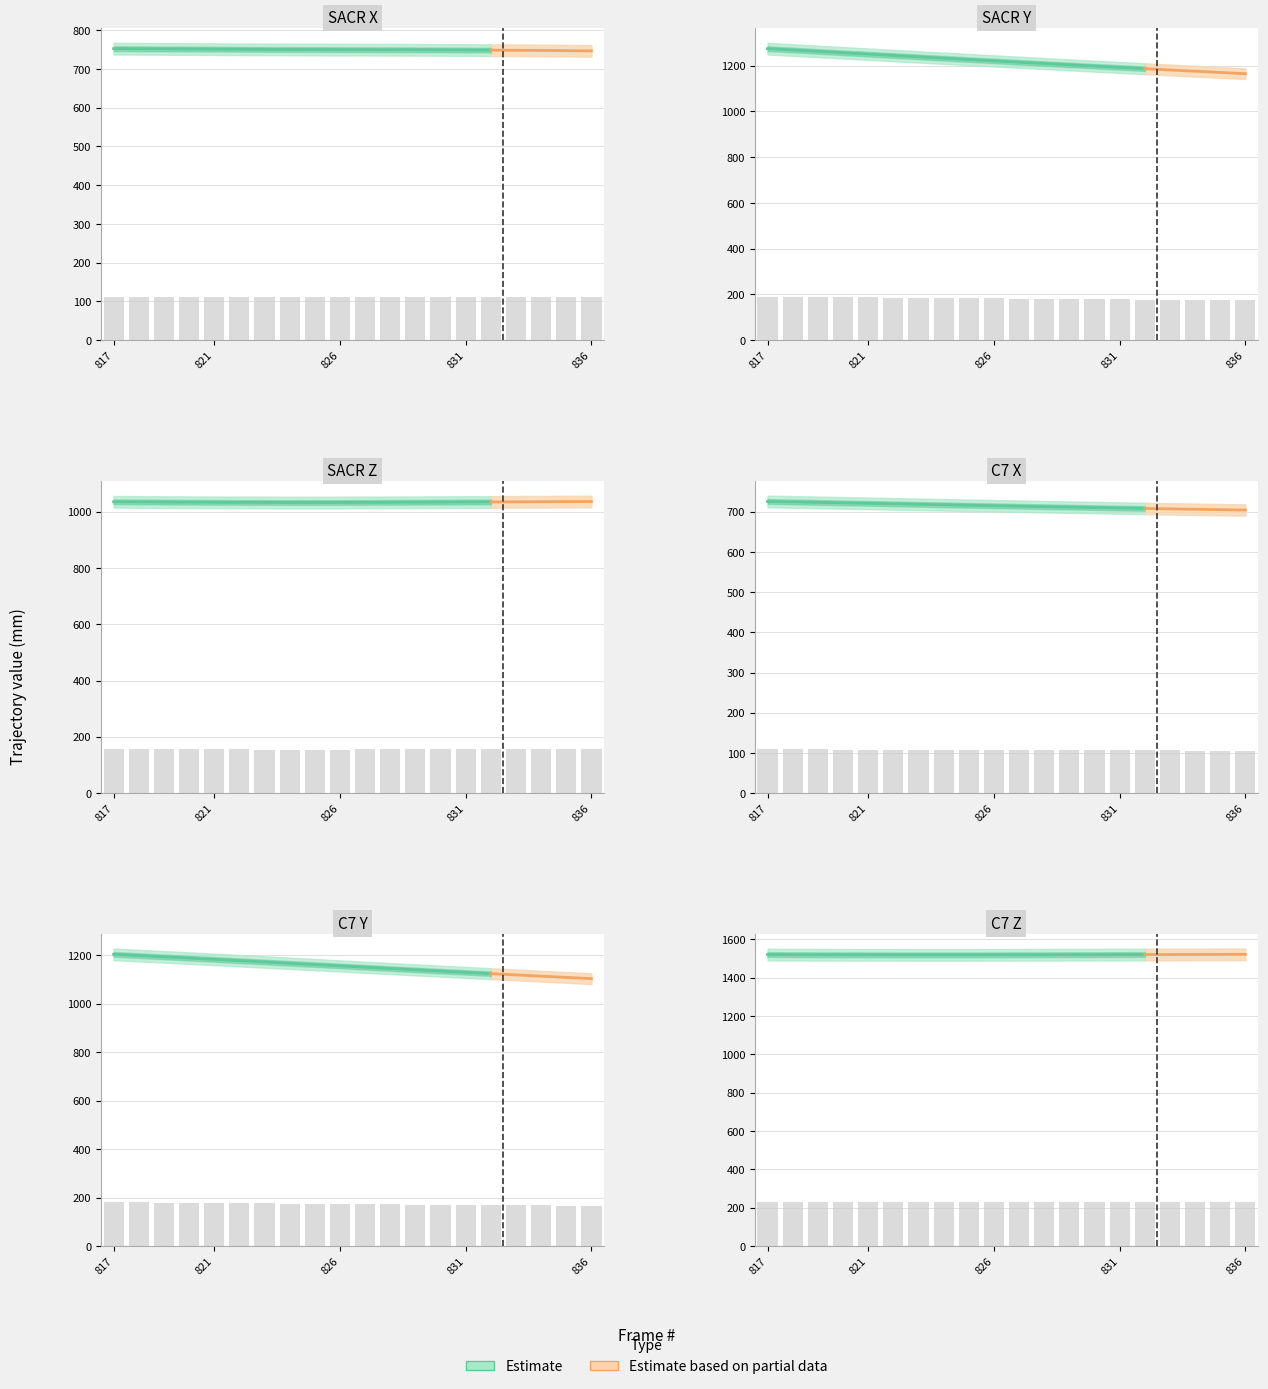

What is the smallest value displayed?

105.6